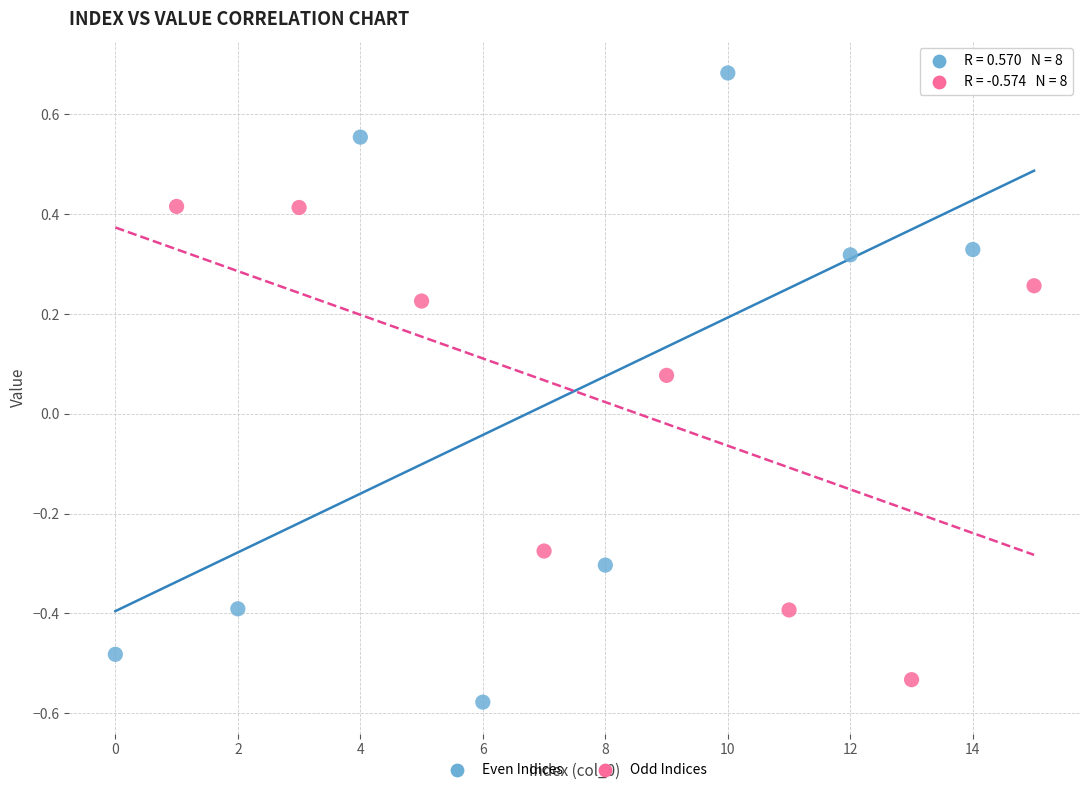

Which series has the largest Y range (max minus min)?

Even Indices